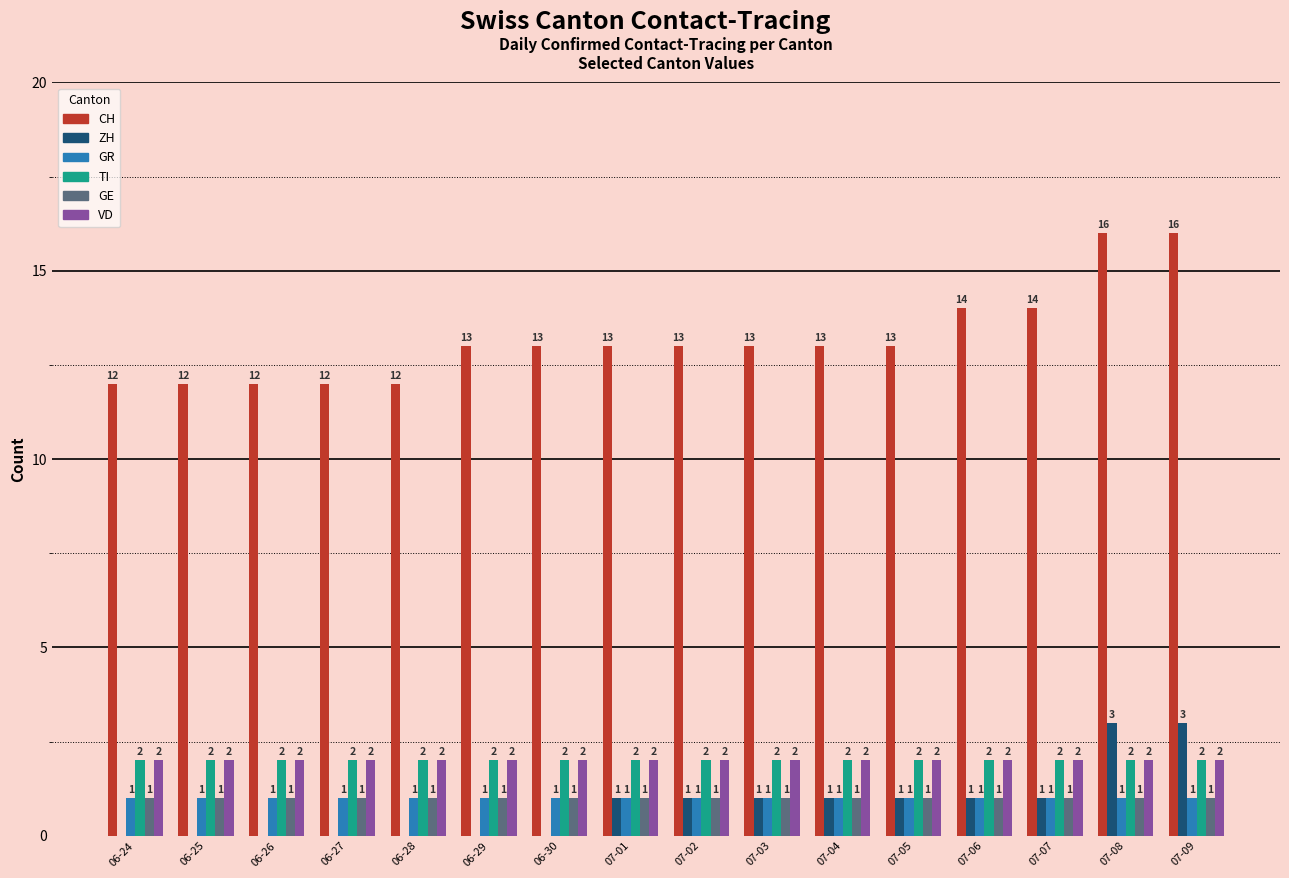

Are the bars grouped side by side (vs. stacked)?

Yes